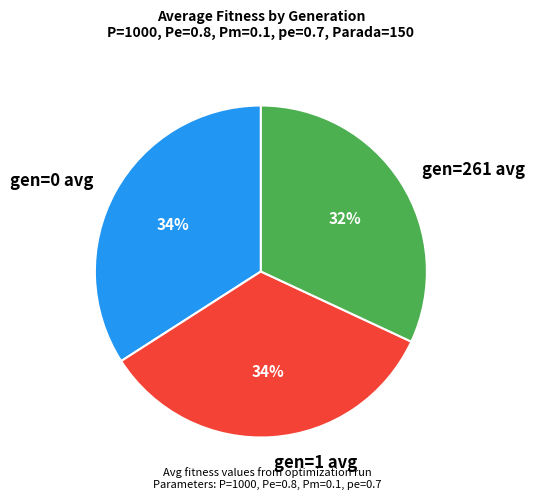

To the nearest percent, what is the average slice percentage?

33%